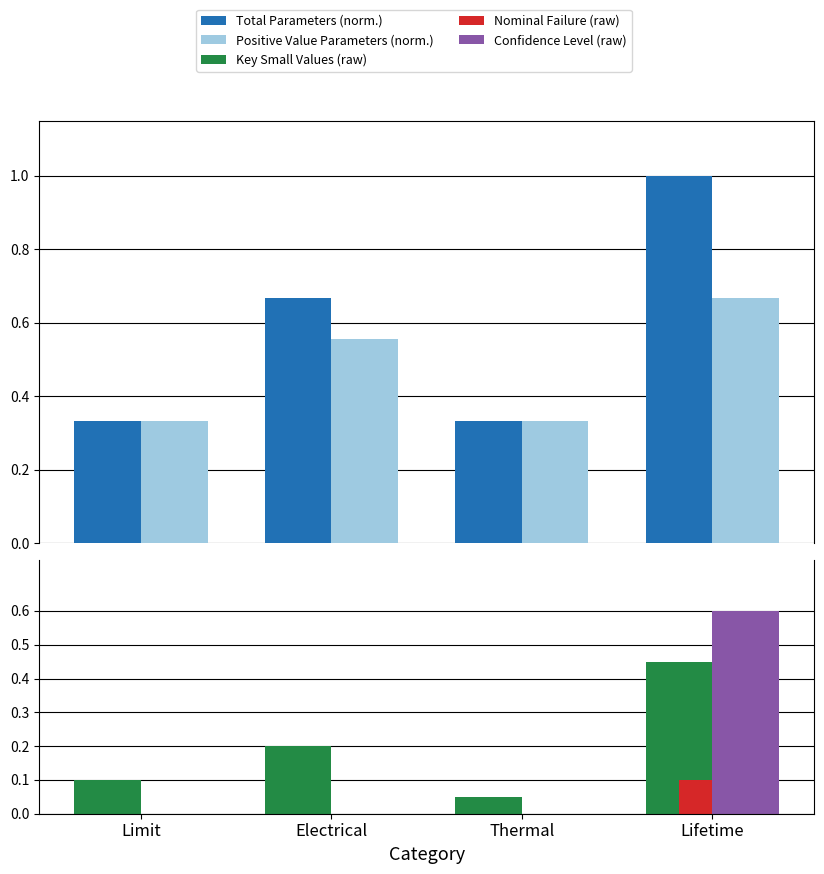

Is the value of Total Parameters (norm.) at Electrical greater than the value of Nominal Failure (raw) at Electrical?

Yes